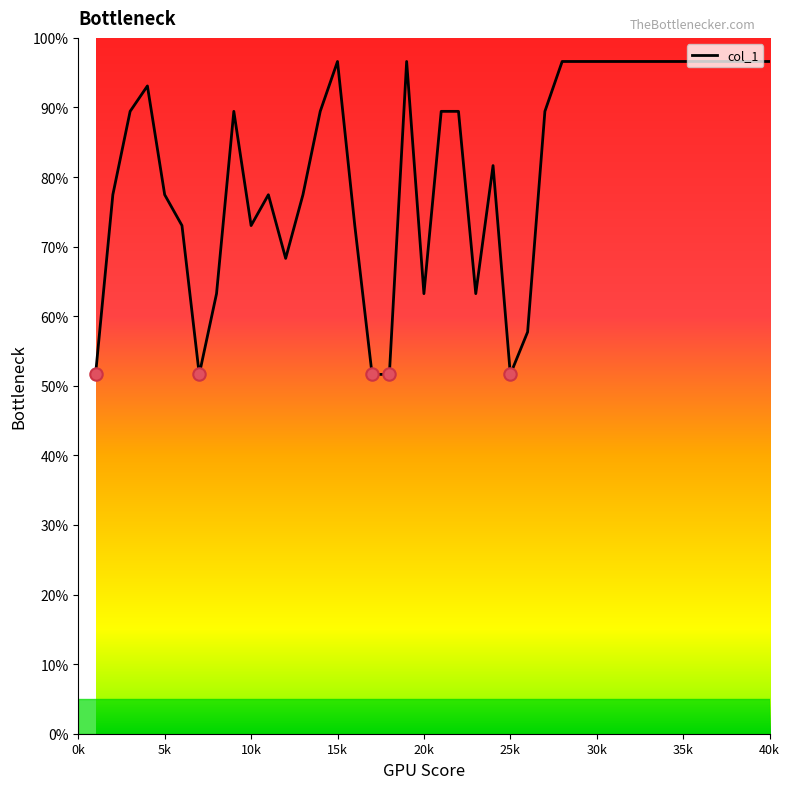

What is the smallest value displayed?

51.6